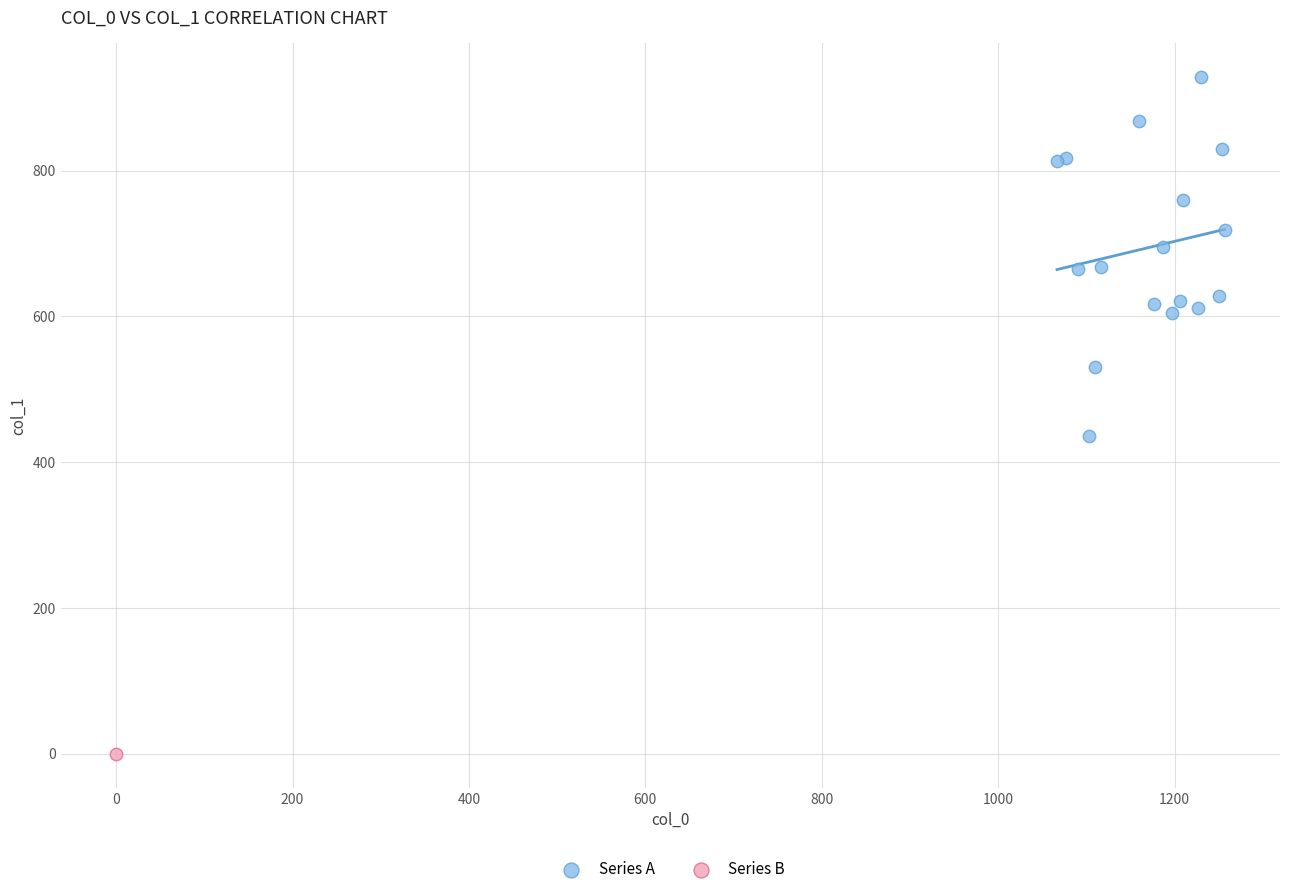

What are all the series names shown in the legend?

Series A, Series B